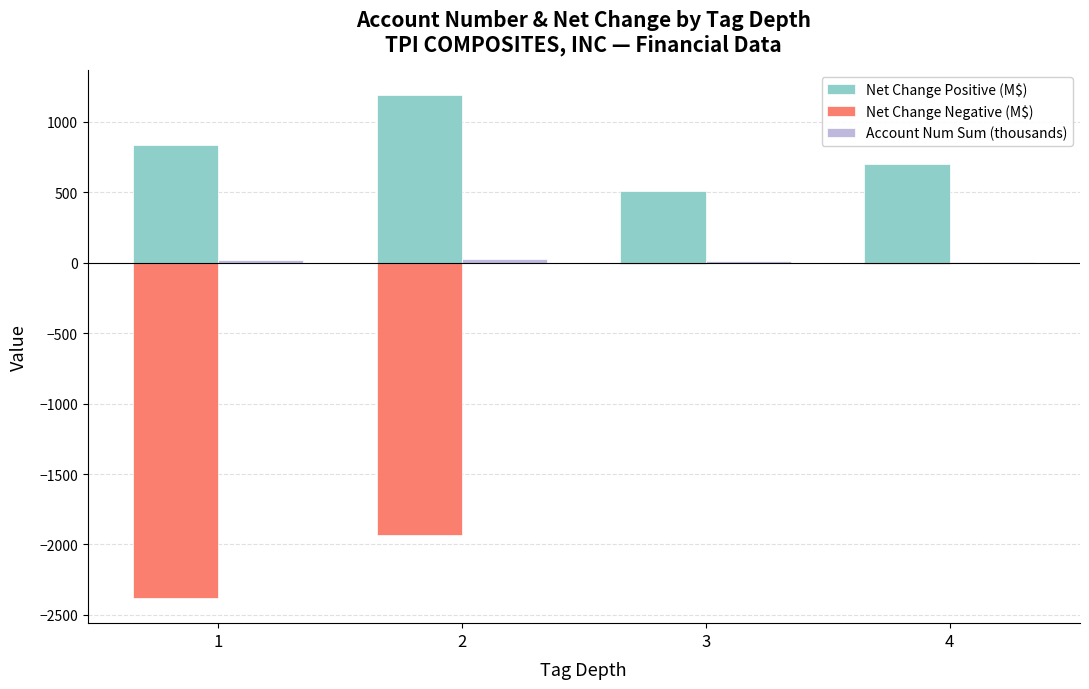

What is the maximum value for Net Change Positive (M$)?

1191.2